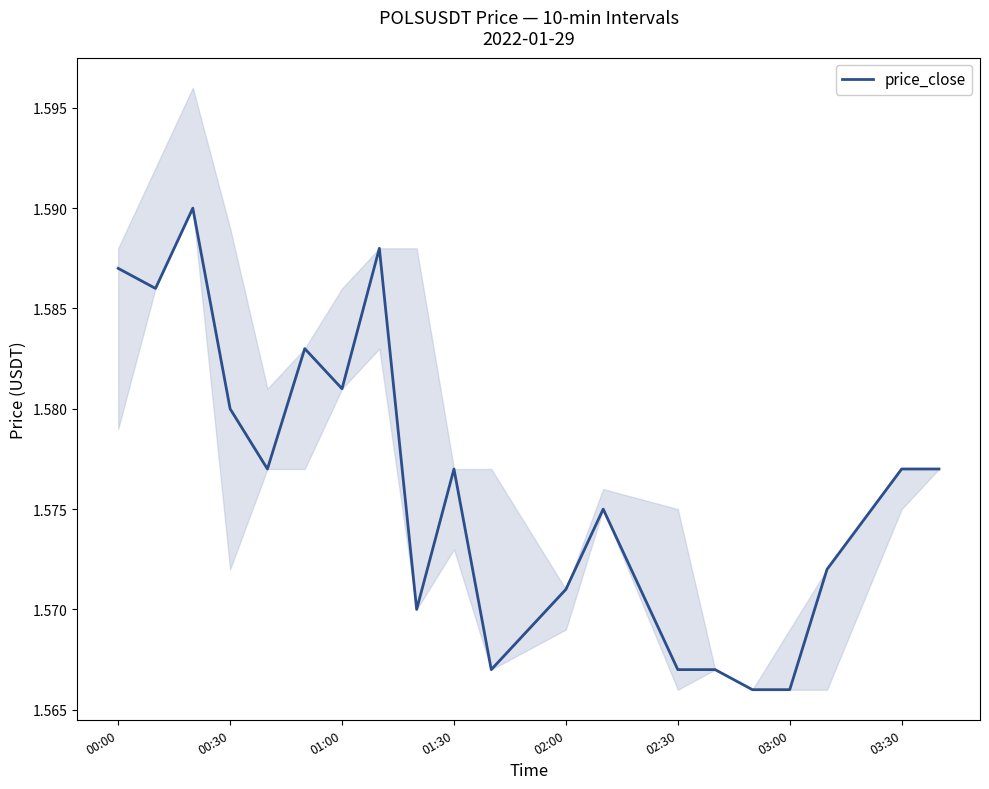

Is this an area chart (filled region under the line)?

No